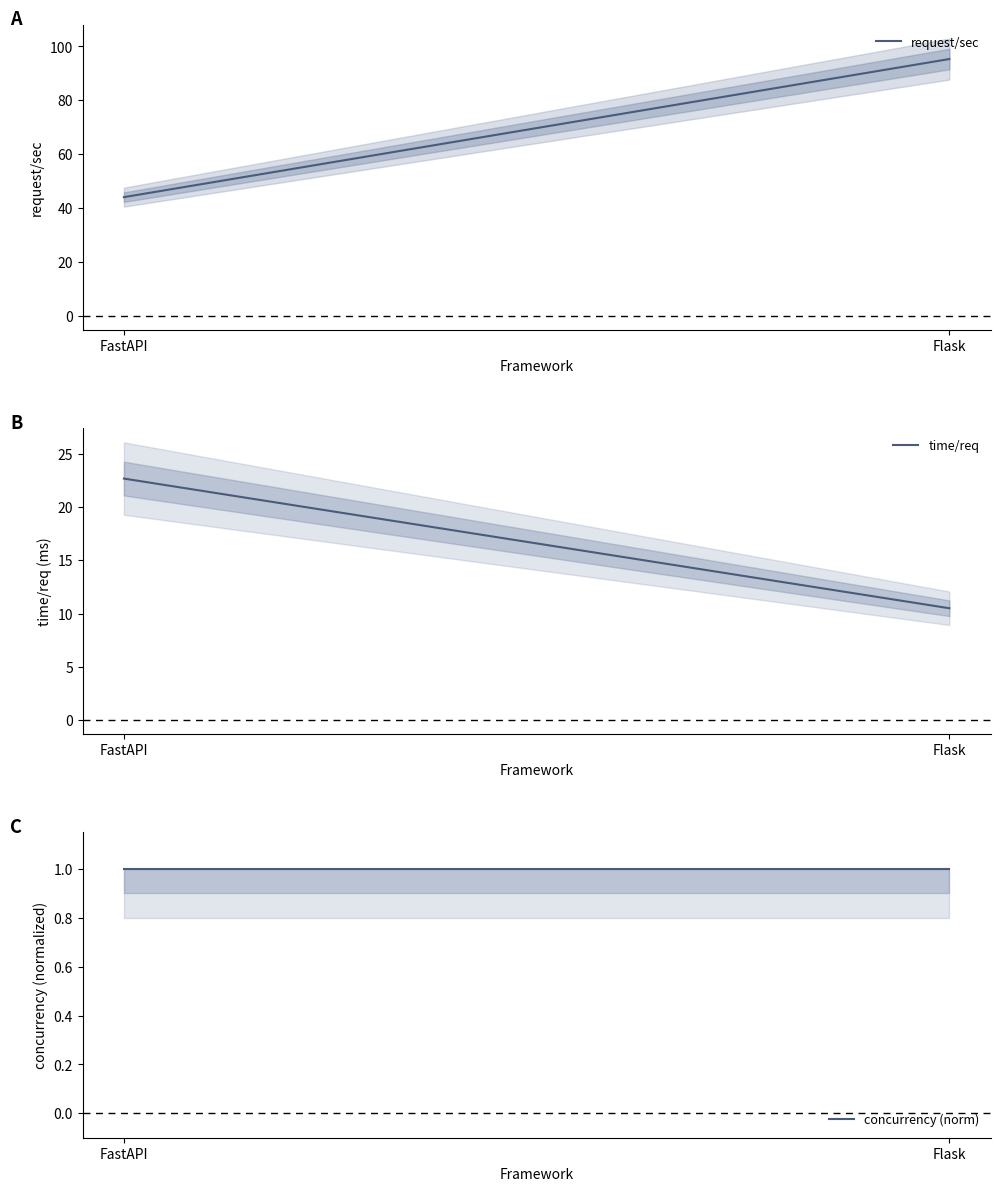

The request/sec series shows 44.1 at FastAPI. True or false?

True